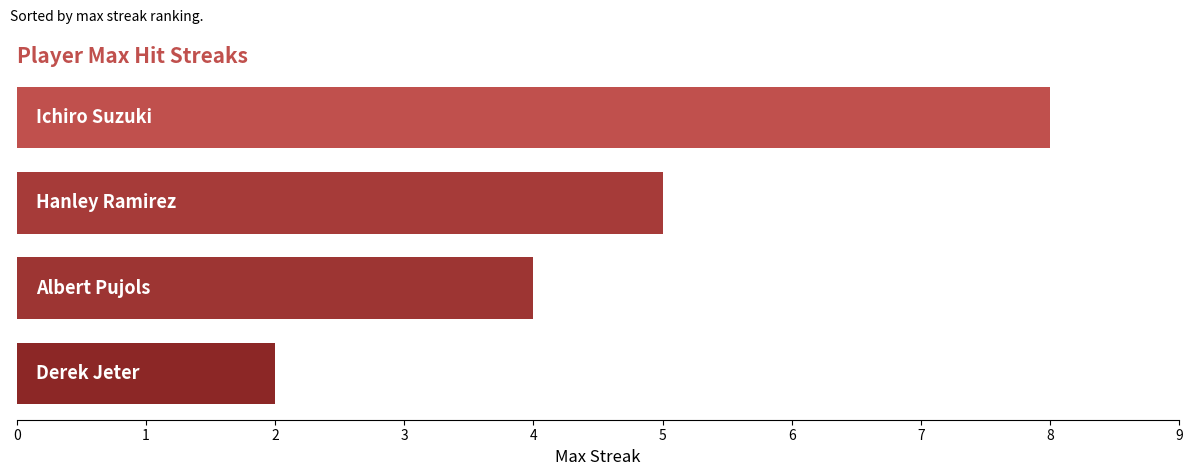

What is the difference between the maximum and minimum values?

6